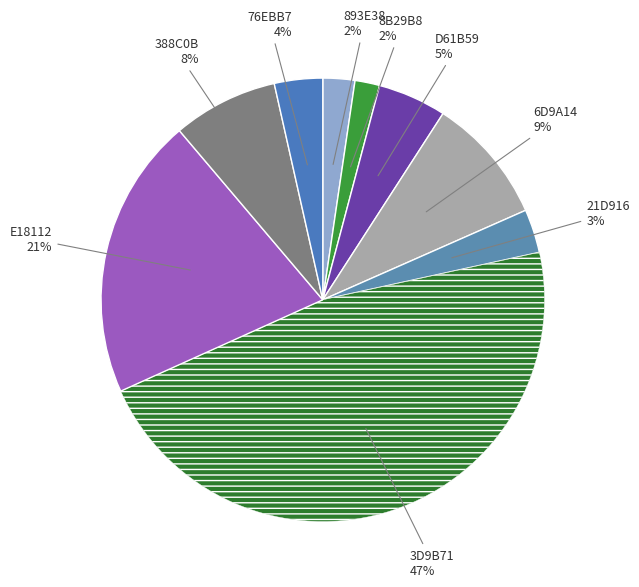

How many segments does this pie chart have?

9